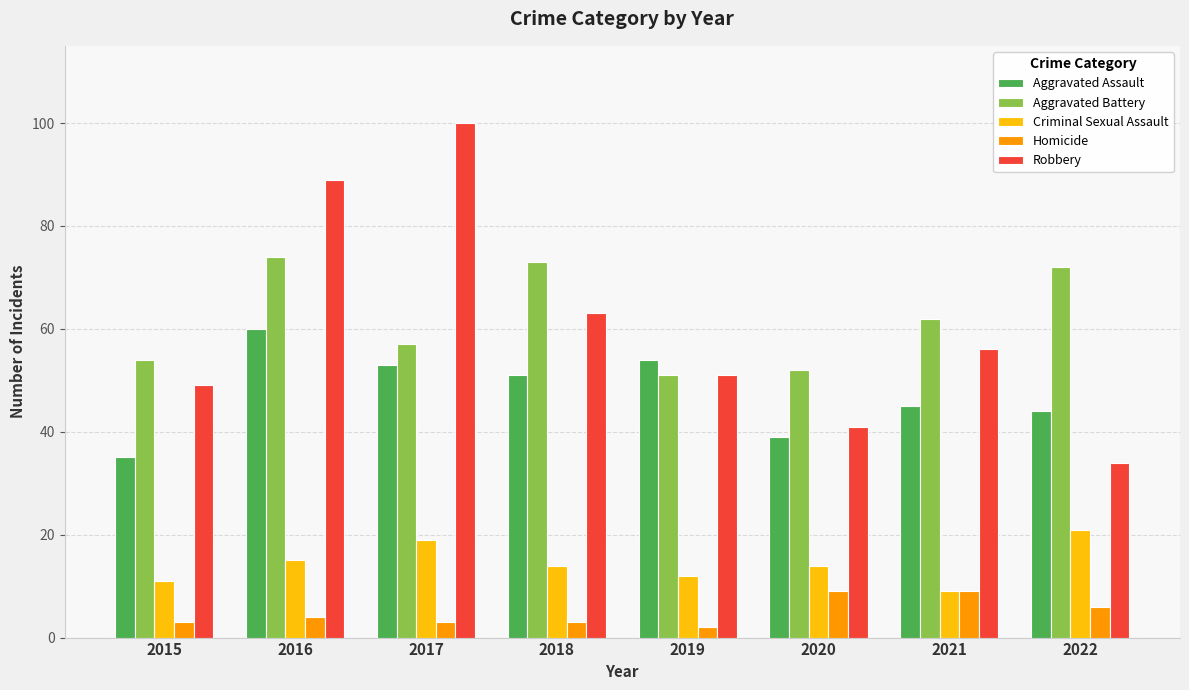

At which category does the chart reach its minimum across all series?

2019